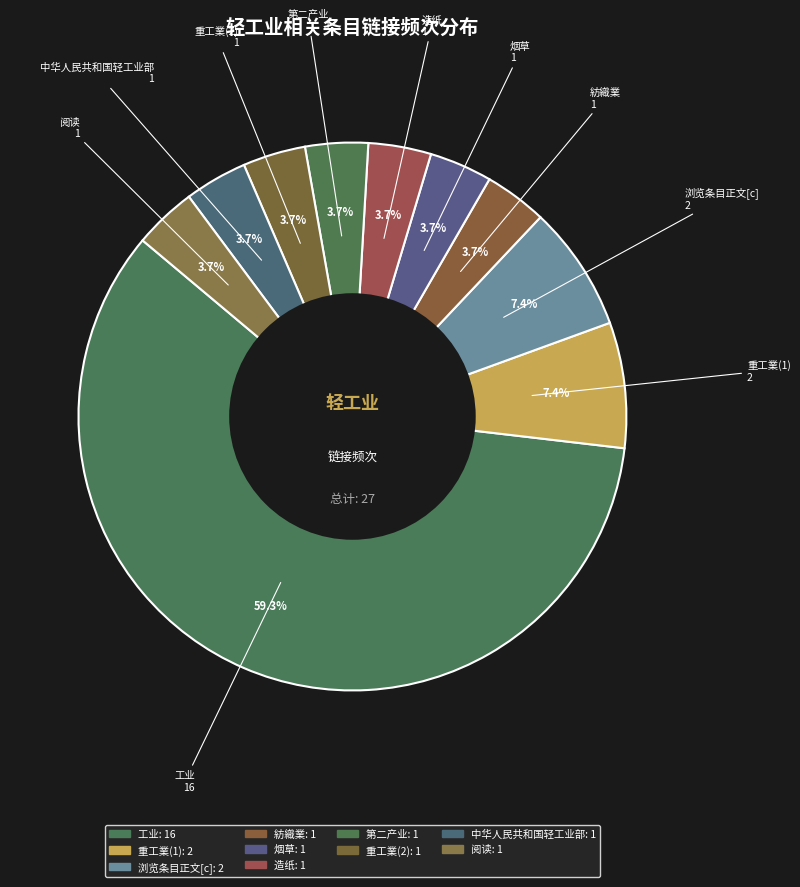

What is the majority slice?

工业